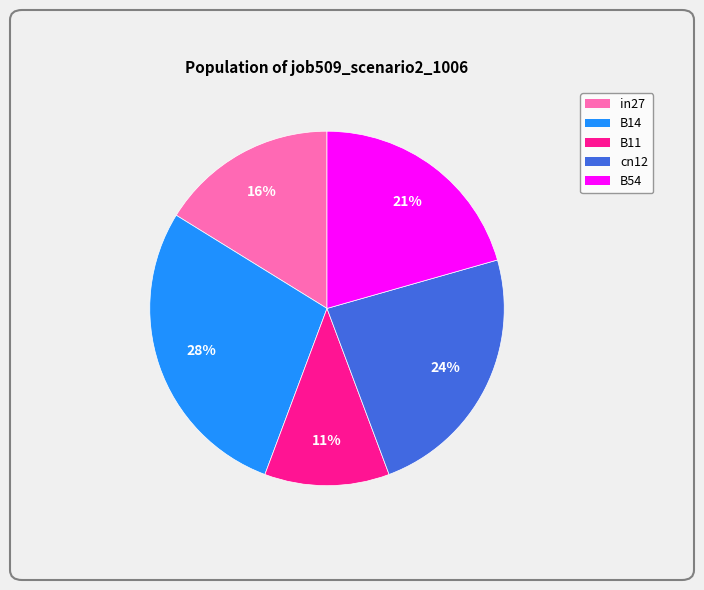

How many slices are in this pie chart?

5